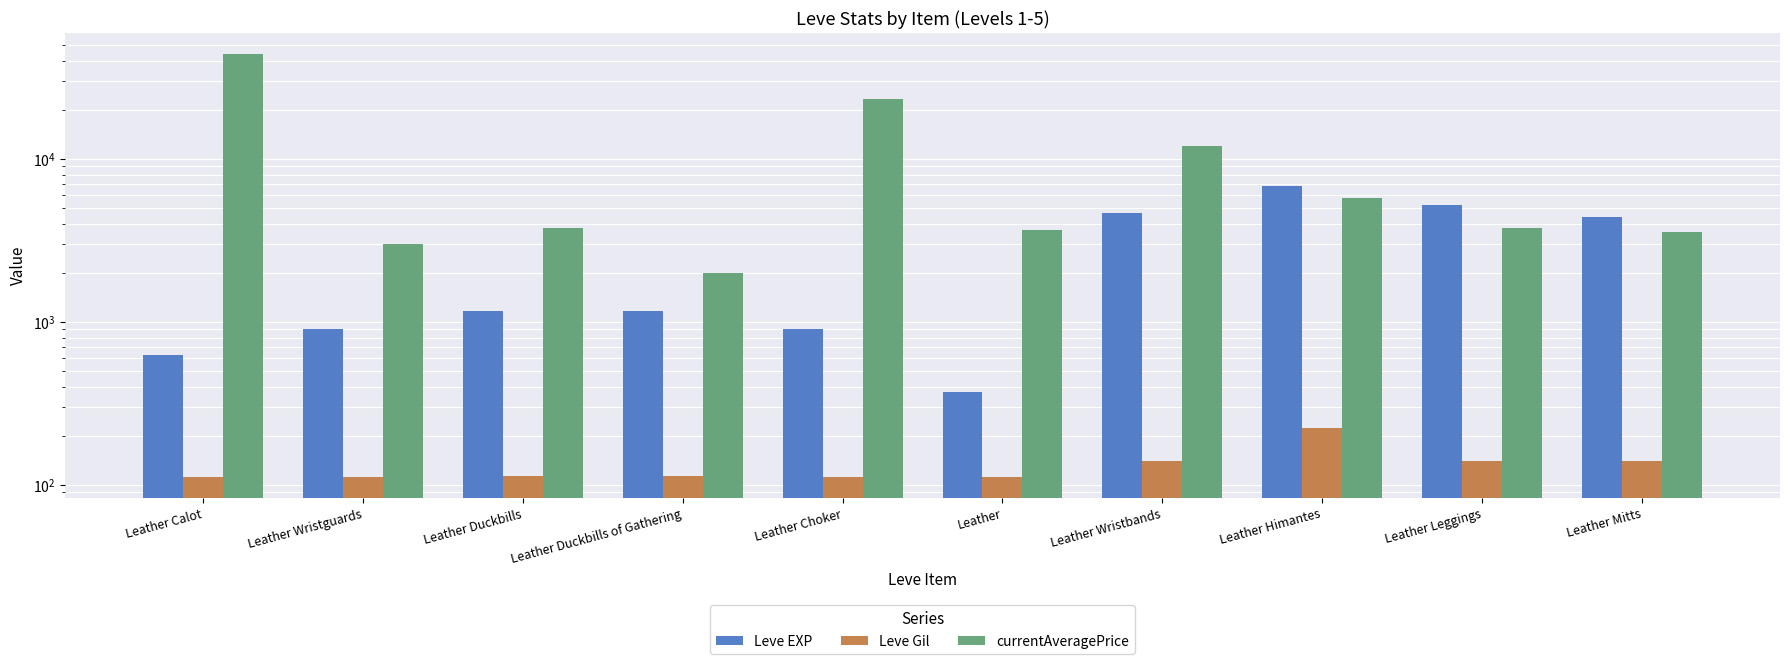

How many values in the Leve Gil series exceed 113?

4